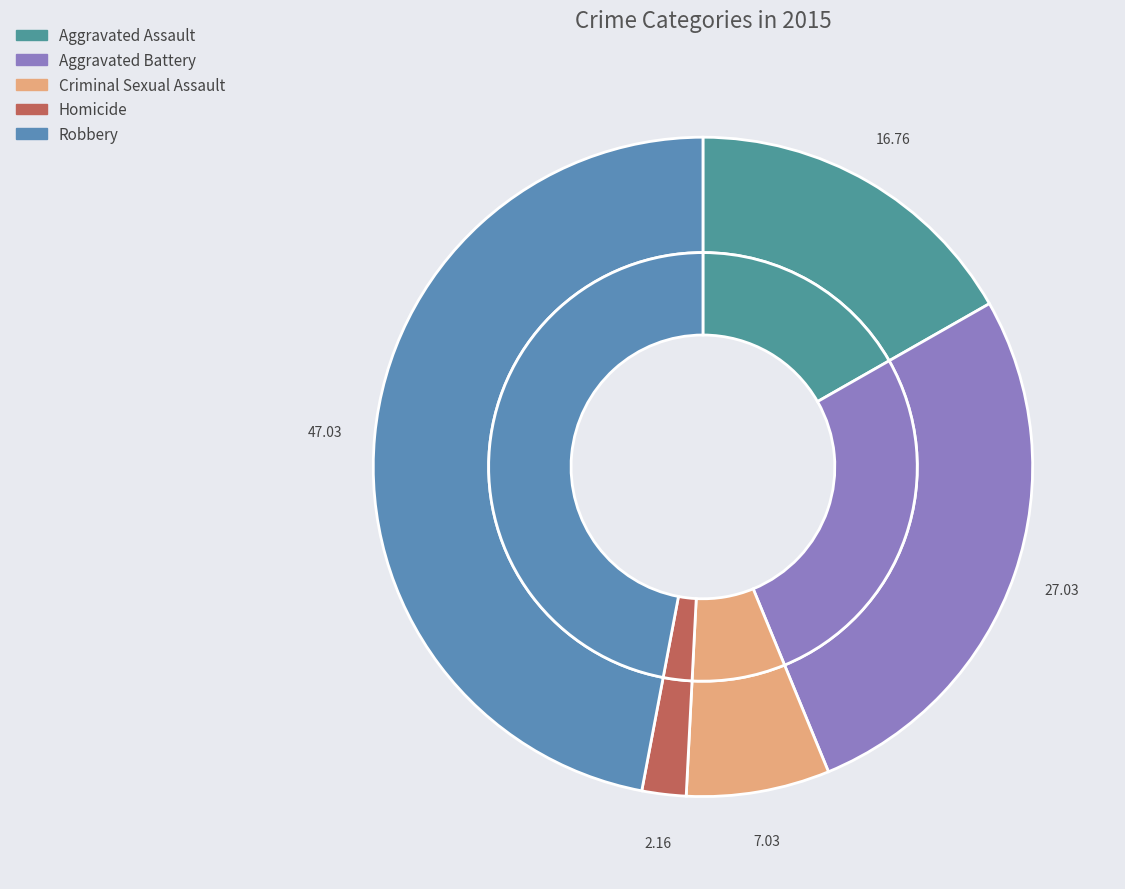

True or false: Aggravated Assault accounts for 17% of the total.

True